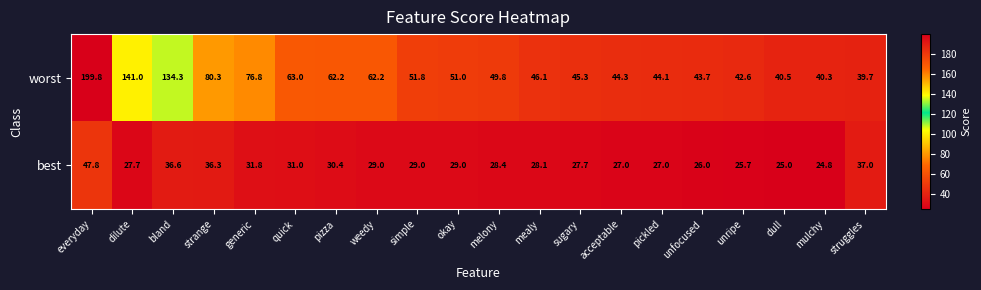

True or false: worst has a value of 76.8 at generic.

True